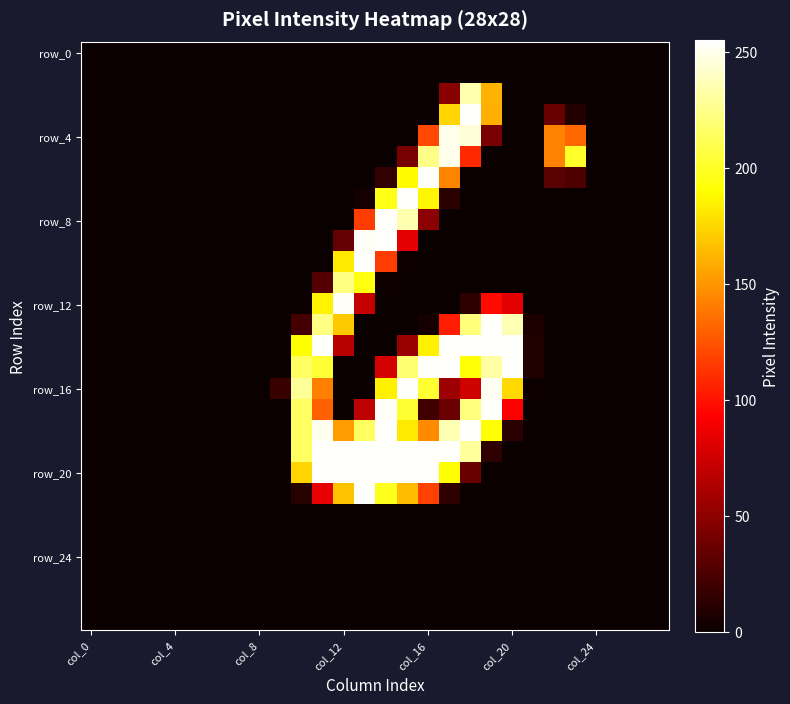

At which category is the sum across all series the highest?

15